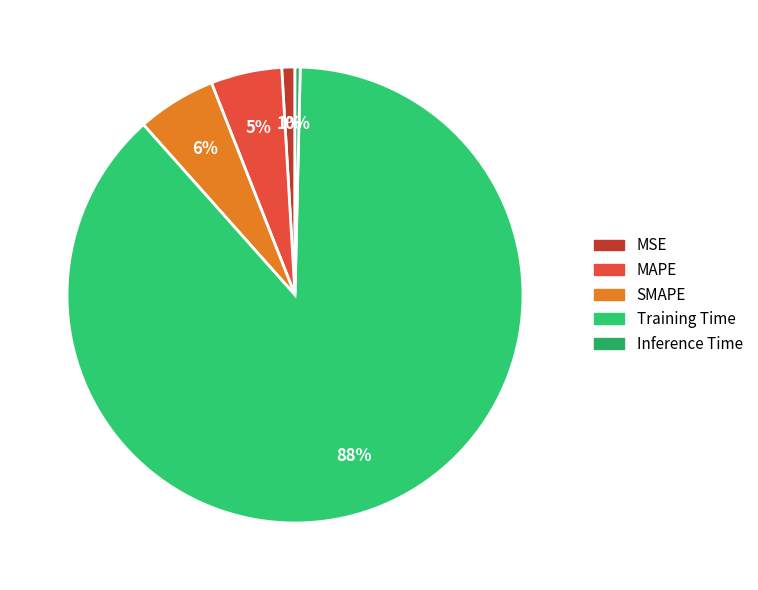

Count the number of slices in the pie.

5